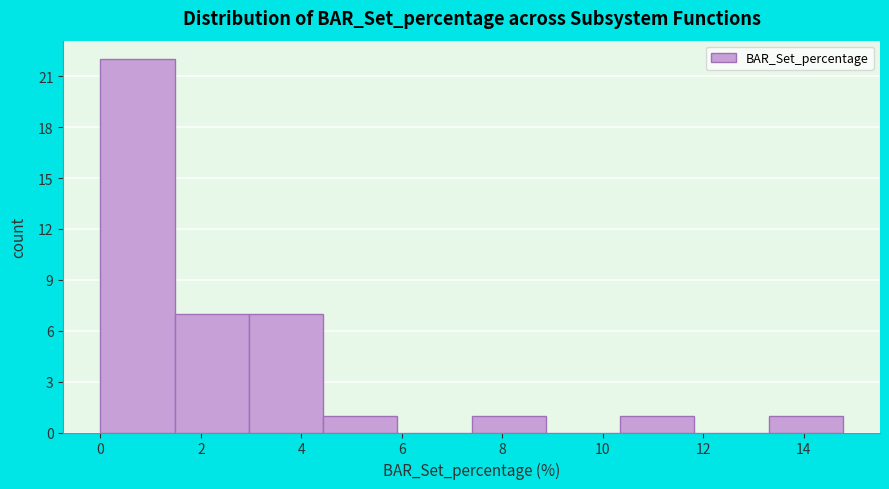

Over which range of the x-axis is the bar tallest?

0.0 to 1.4